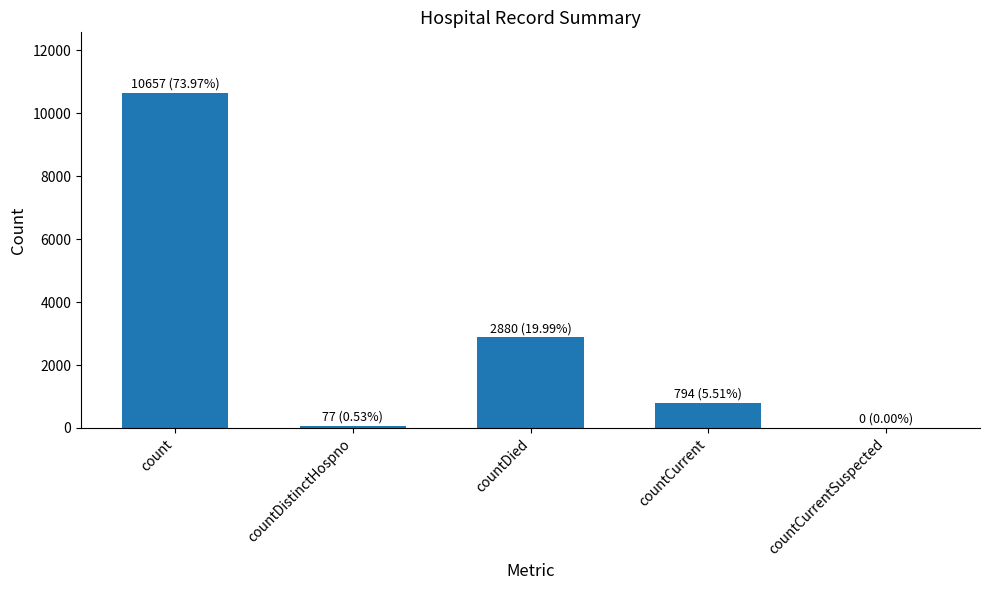

What is the sum of all values?

14408